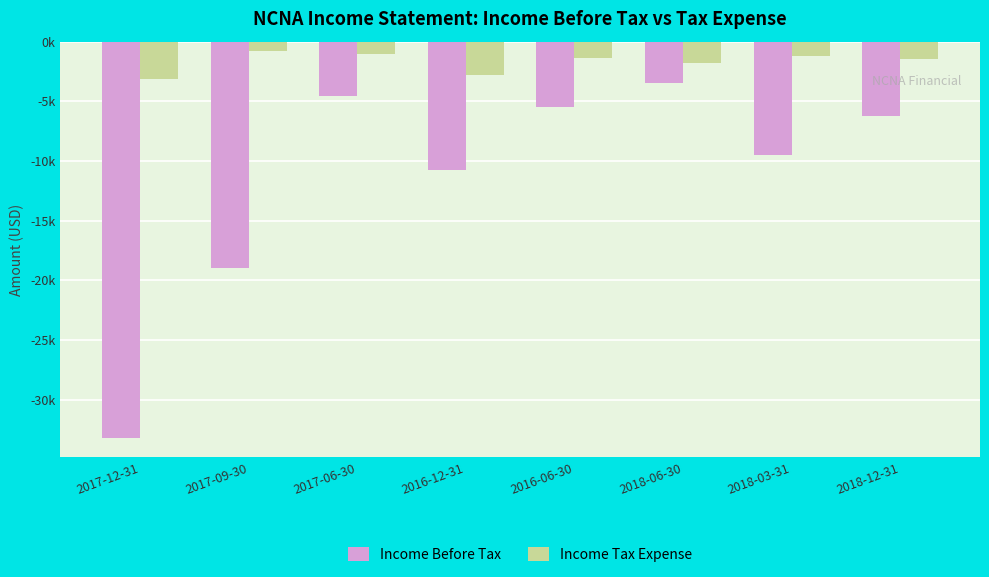

What is the difference between the maximum and minimum values in the Income Before Tax series?

29700